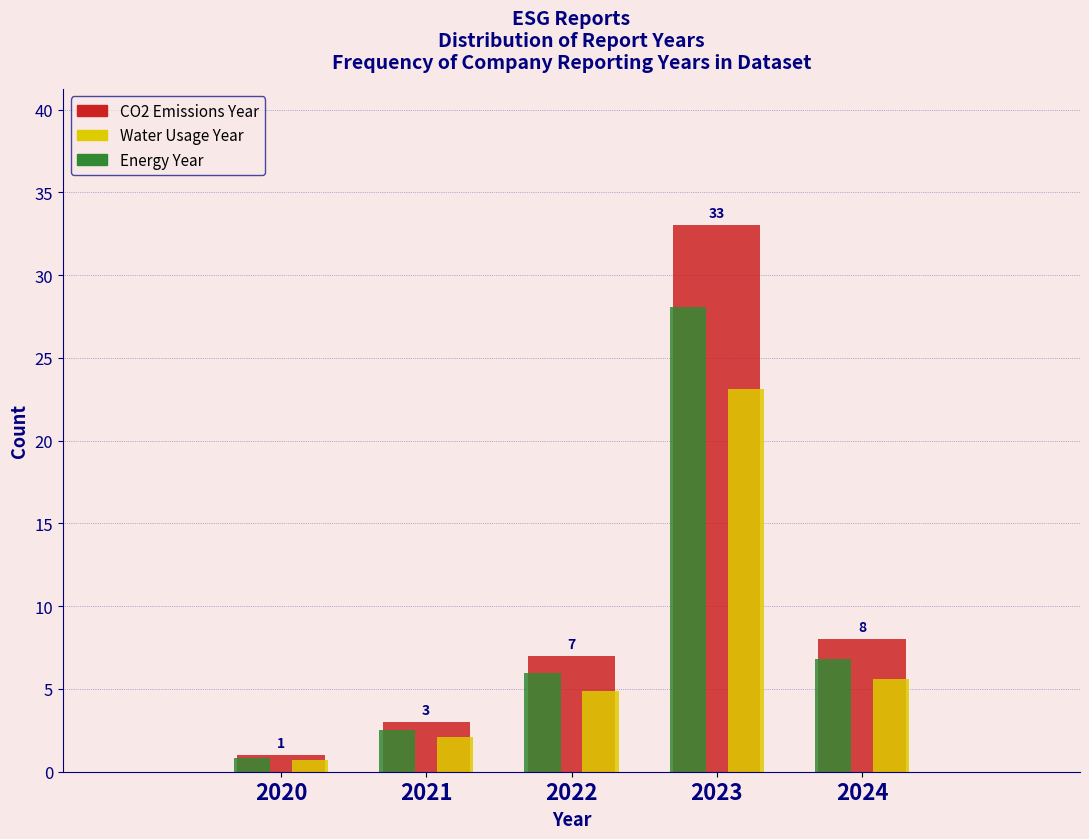

Where does the Water Usage Year series first go above 4?

2022